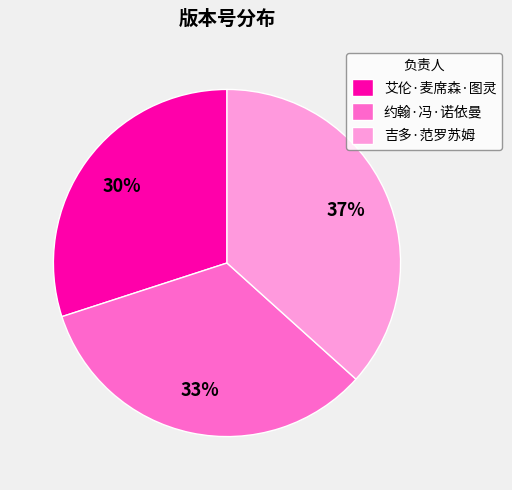

To the nearest percent, what is the difference between the largest and smallest slice percentages?

7%